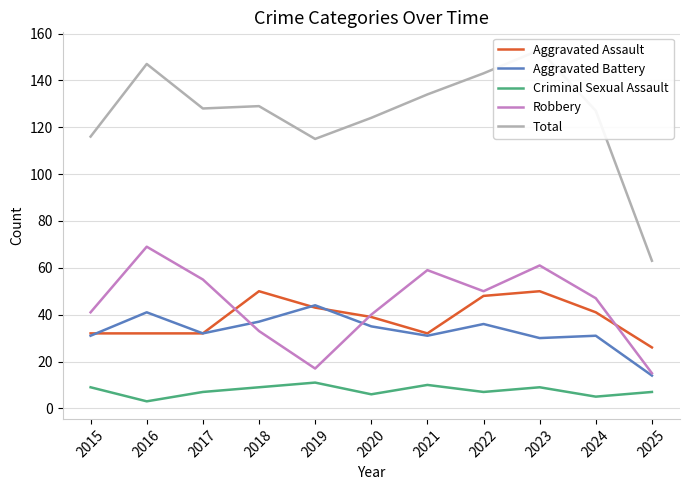

Which category has the lowest value in the Robbery series?

2025